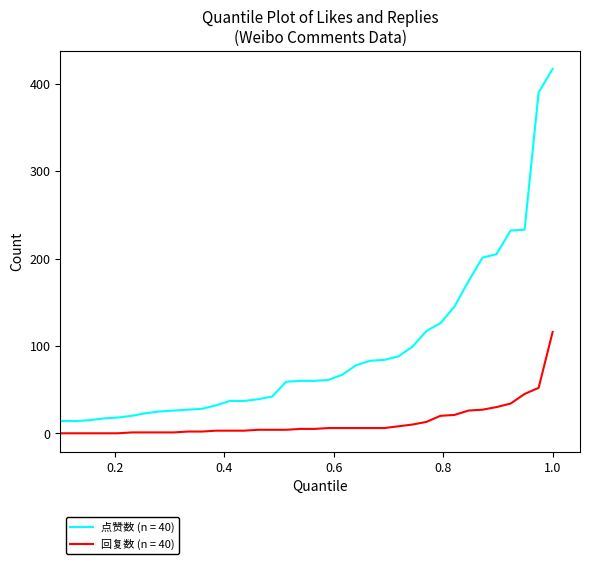

List the series in order of their peak value, lowest first.

回复数 (n = 40), 点赞数 (n = 40)